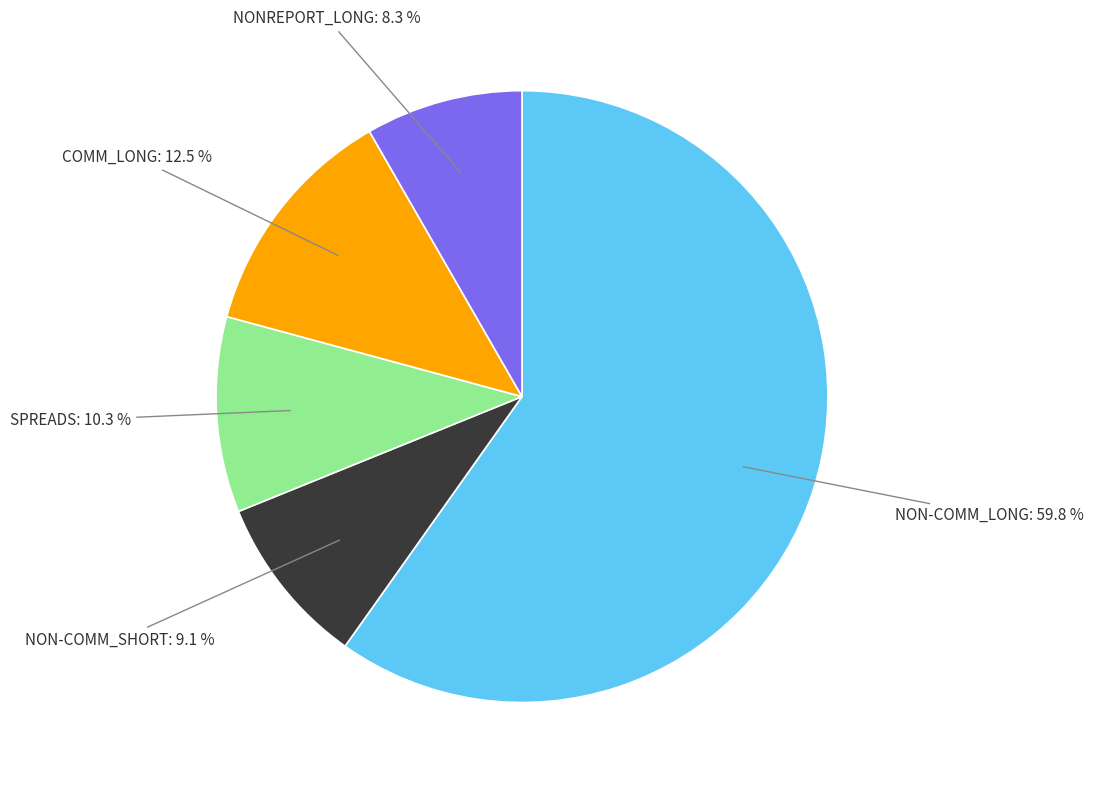

How many segments does this pie chart have?

5